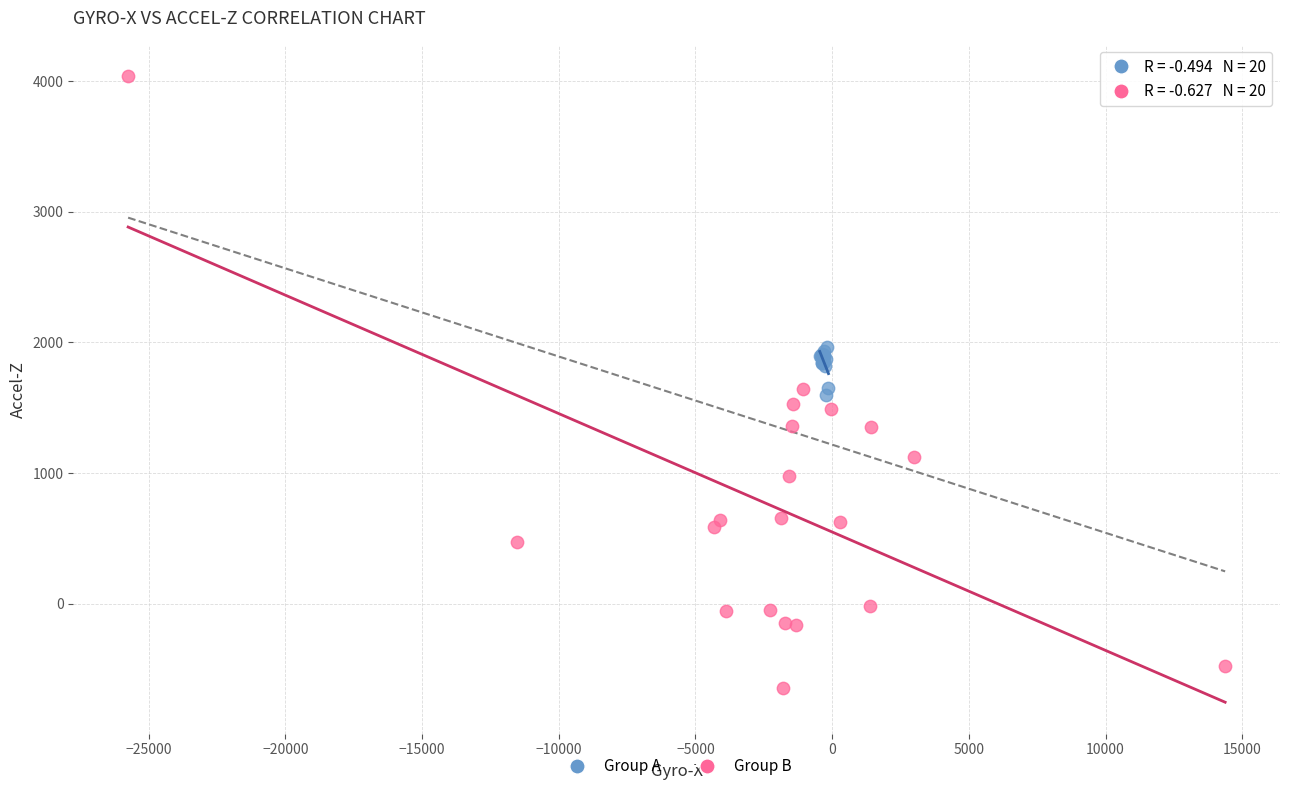

What are all the series names shown in the legend?

Group A, Group B